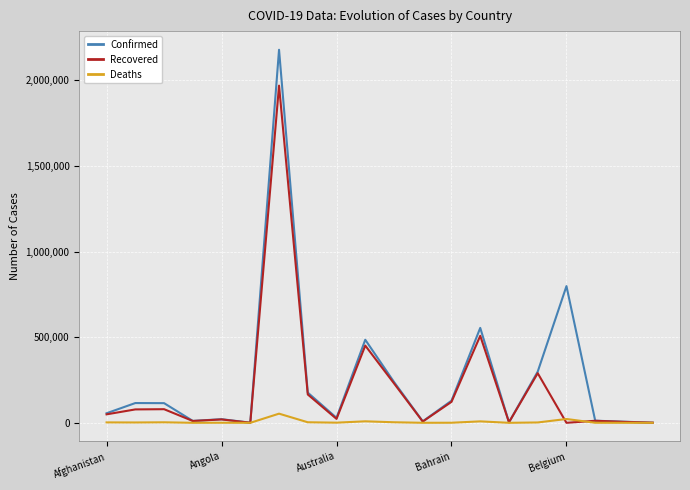

List the series in order of their peak value, highest first.

Confirmed, Recovered, Deaths